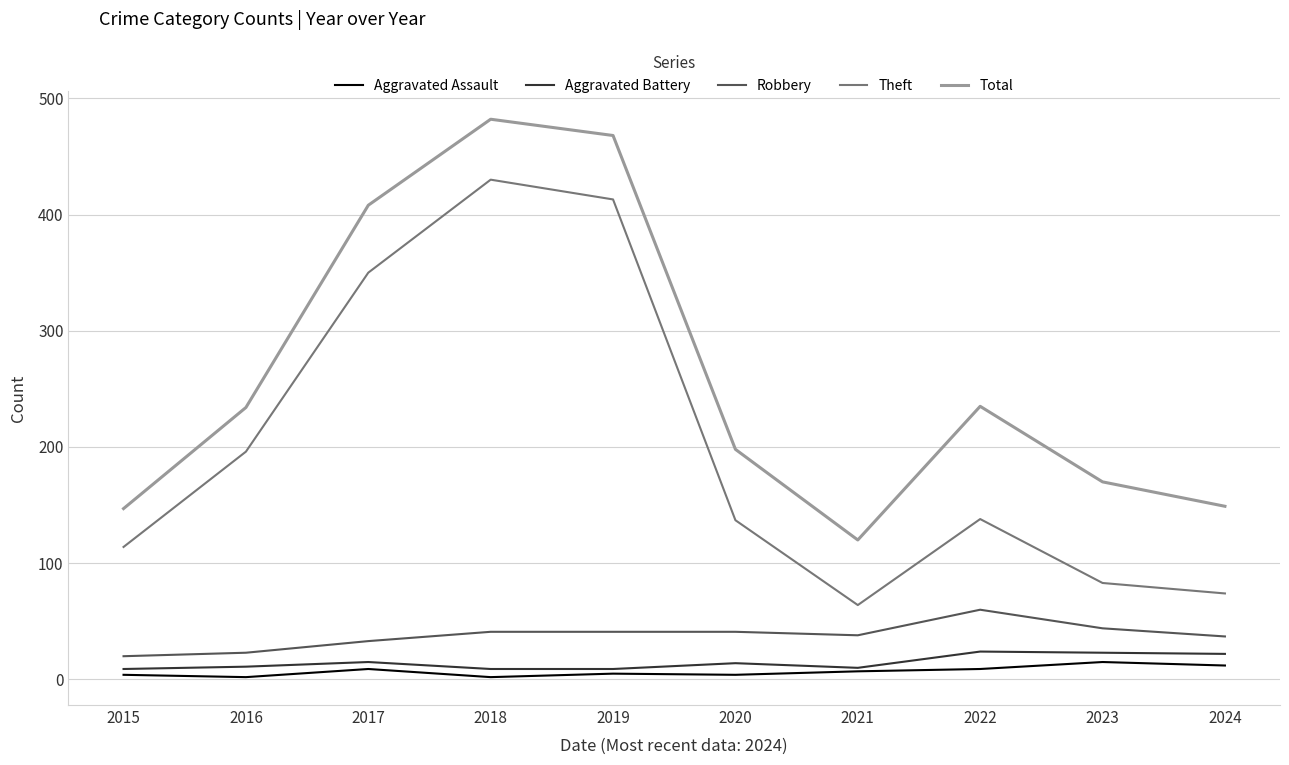

How many interior local peaks does the Total series have?

2